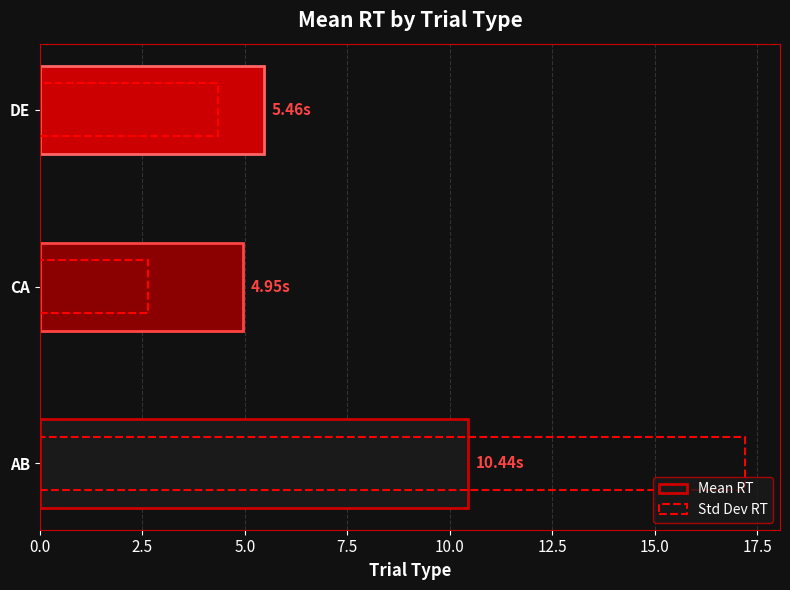

Is the value of Mean RT at AB greater than the value of Std Dev RT at DE?

Yes